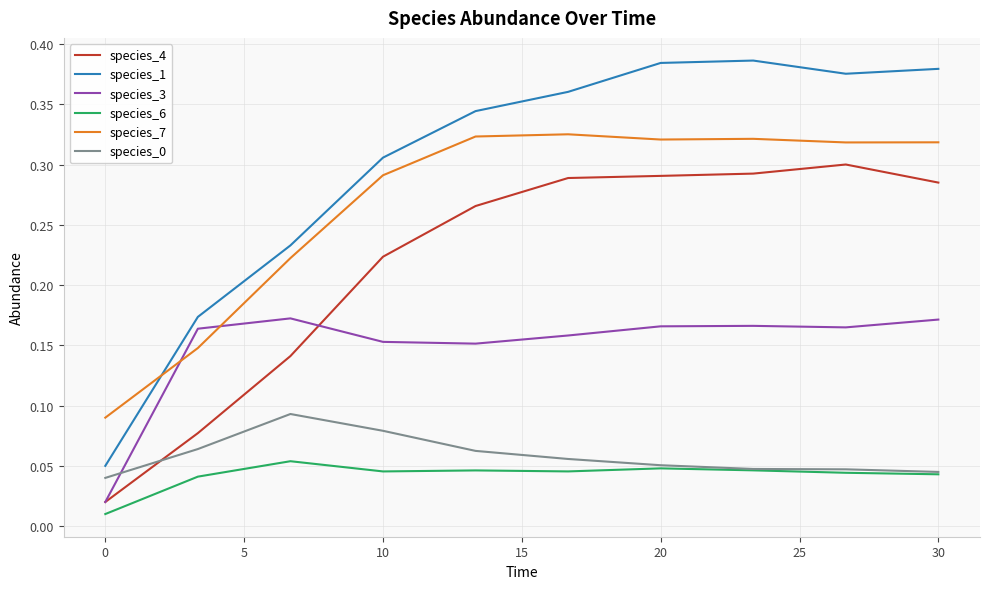

Which series has the widest spread of values?

species_1